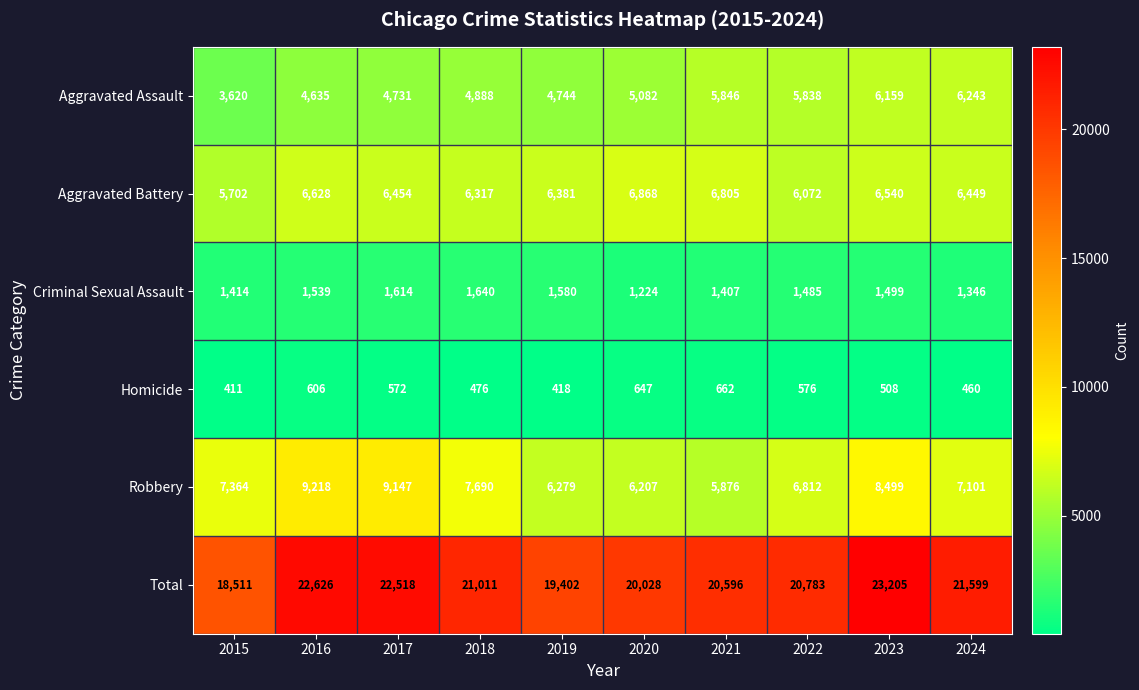

True or false: Criminal Sexual Assault has a value of 1346 at 2024.

True